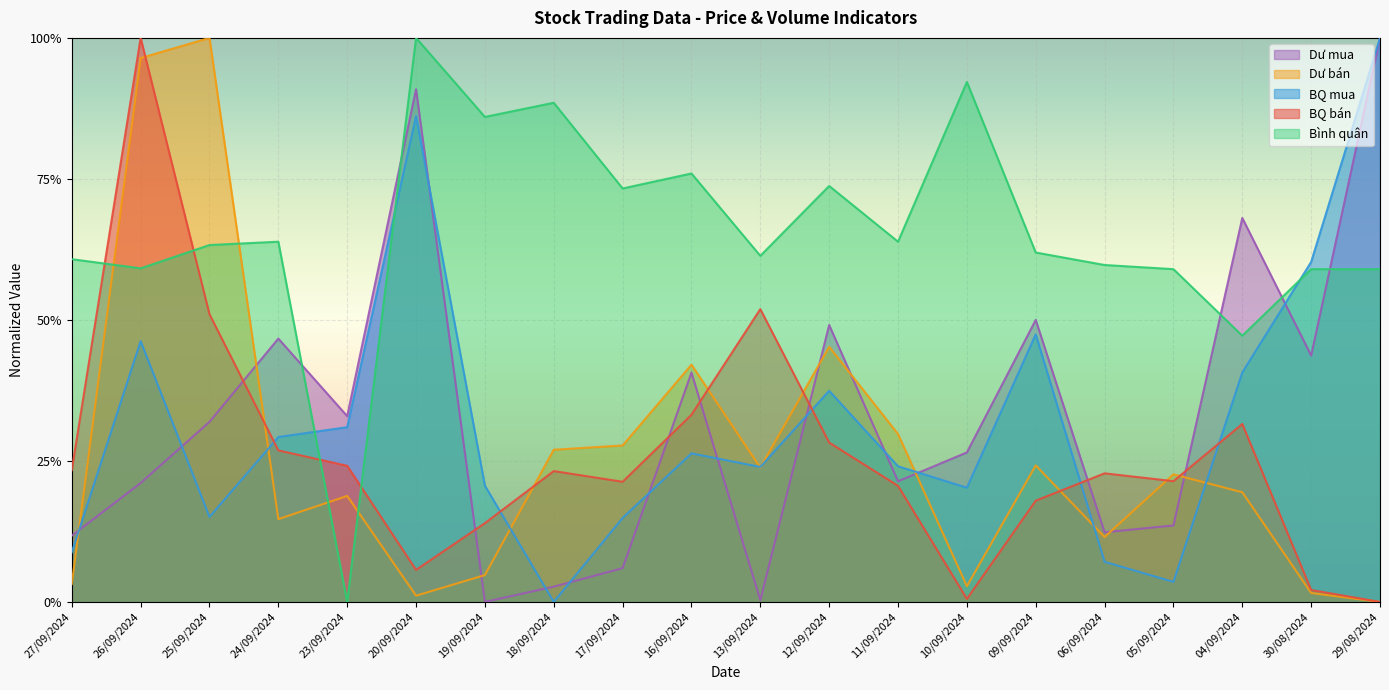

Between 27/09/2024 and 23/09/2024, which series saw the biggest shift?

Bình quân